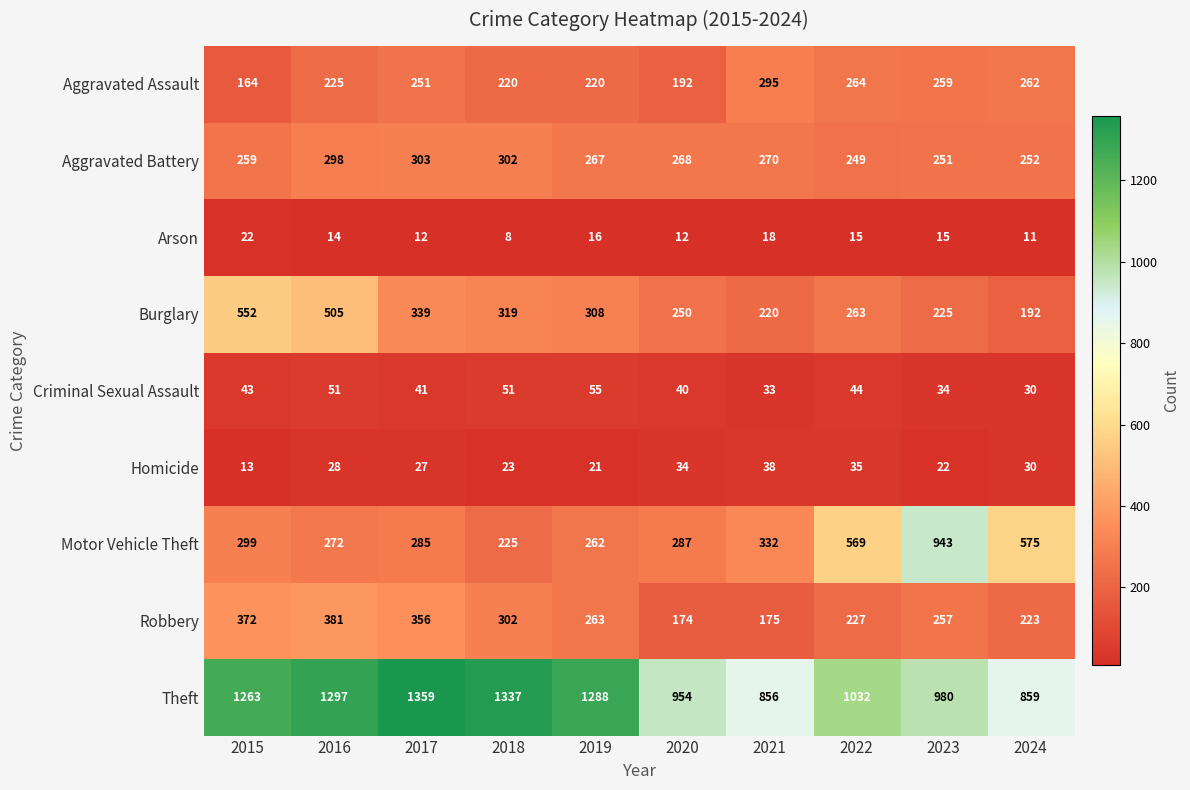

What is the difference between the maximum and minimum values in the Homicide series?

25